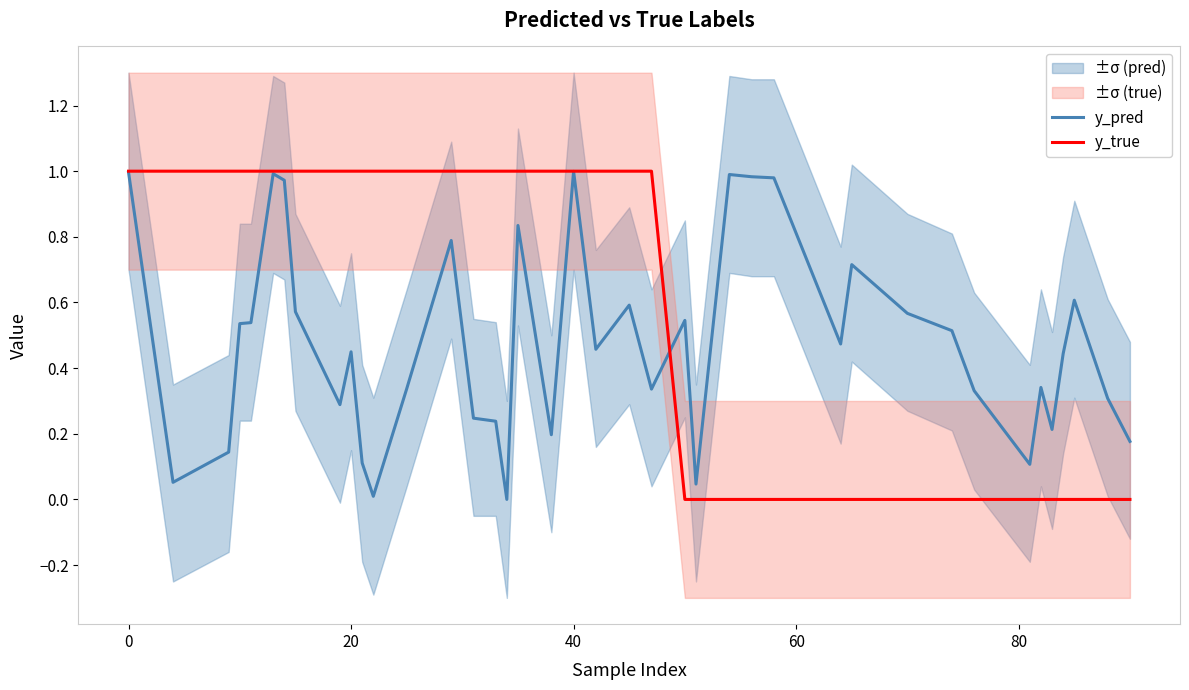

Is it true that y_true equals 0.4 at 0?

False